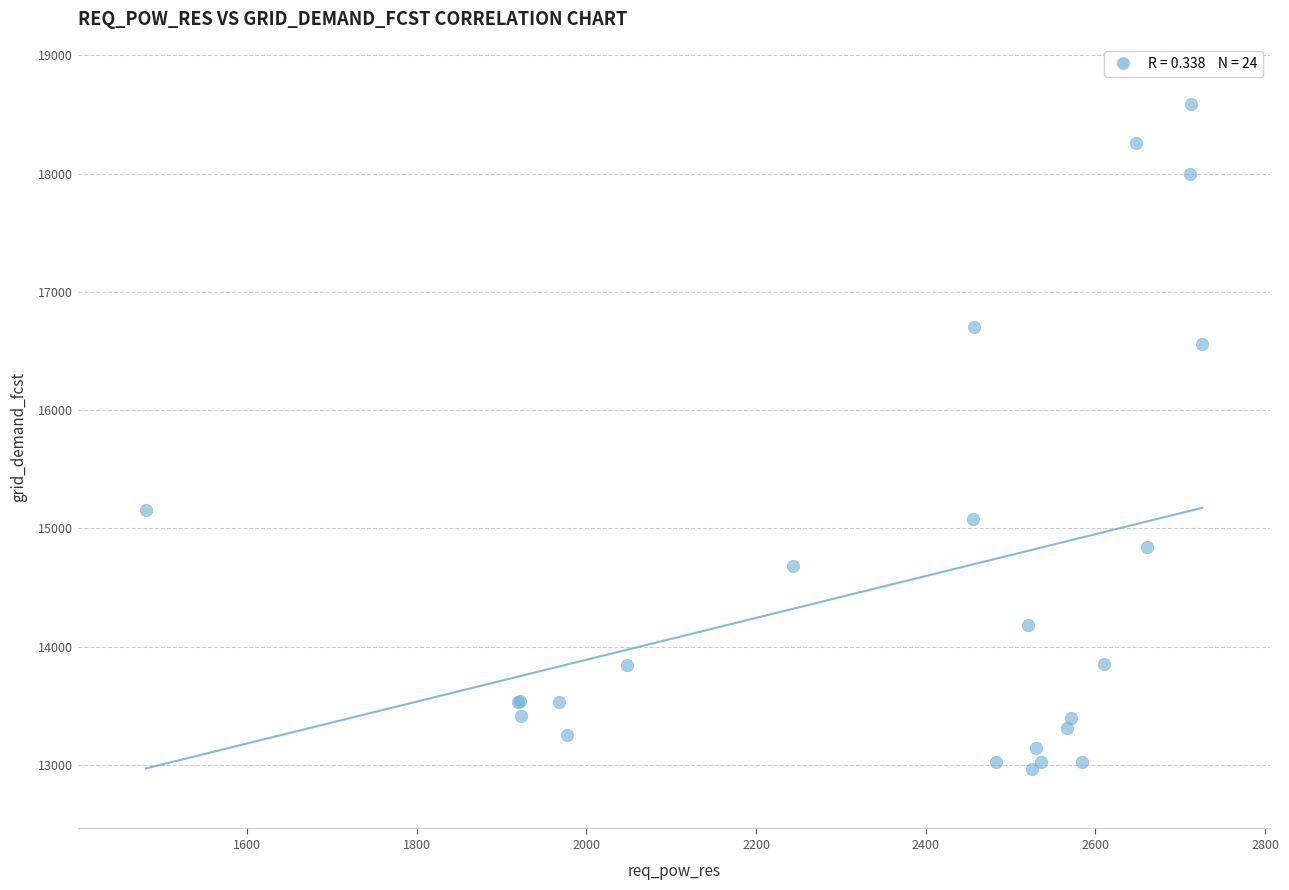

What Y value in the scatter plot is closest to 15777?

15156